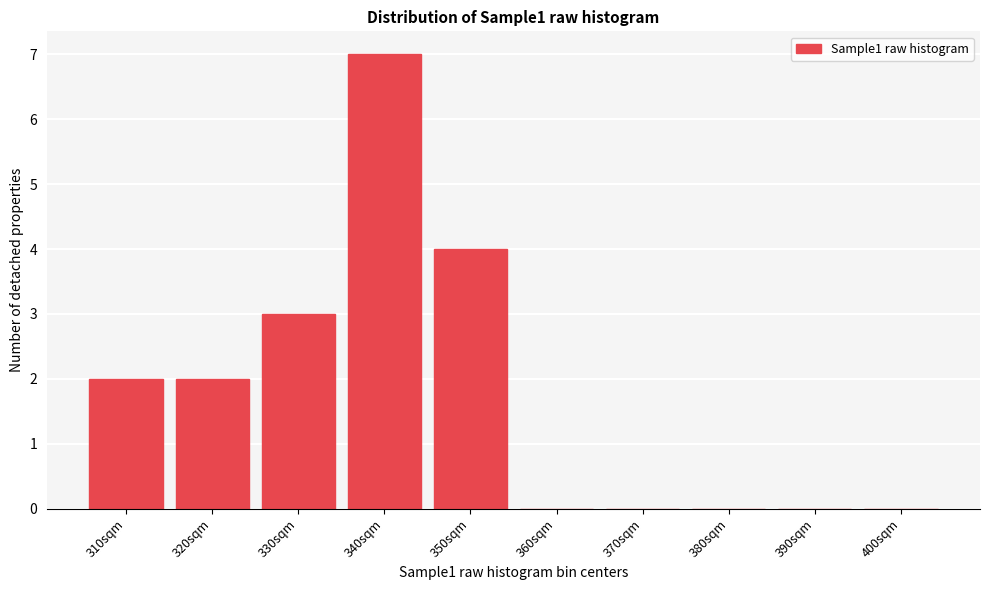

Reading right to left, list all the values displayed in this chart.

400sqm=0	390sqm=0	380sqm=0	370sqm=0	360sqm=0	350sqm=4	340sqm=7	330sqm=3	320sqm=2	310sqm=2